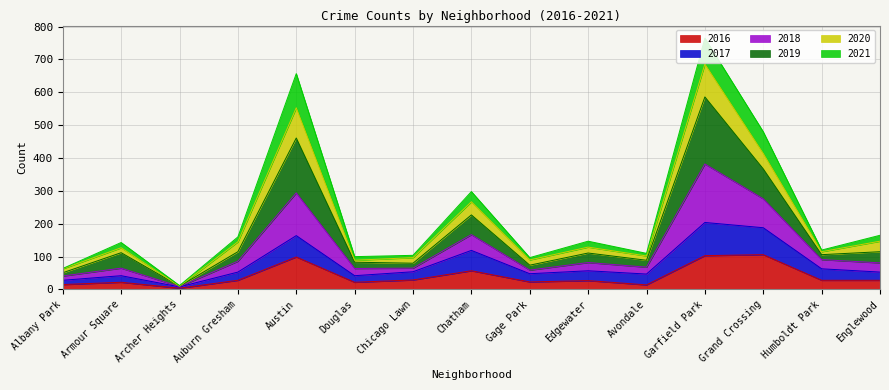

Is the value of 2016 at Armour Square greater than the value of 2018 at Garfield Park?

No